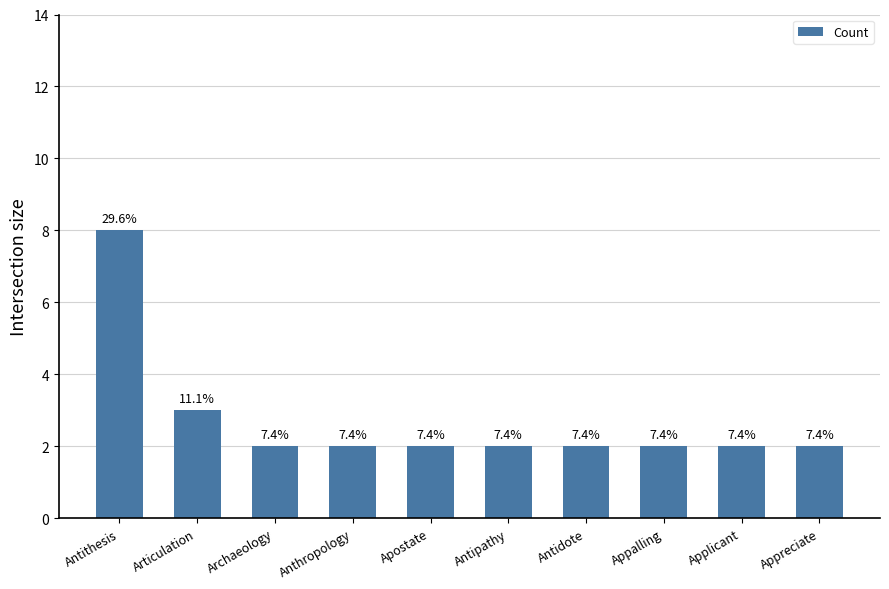

What is the ratio of the value at Appalling to the value at Antidote?

1.0